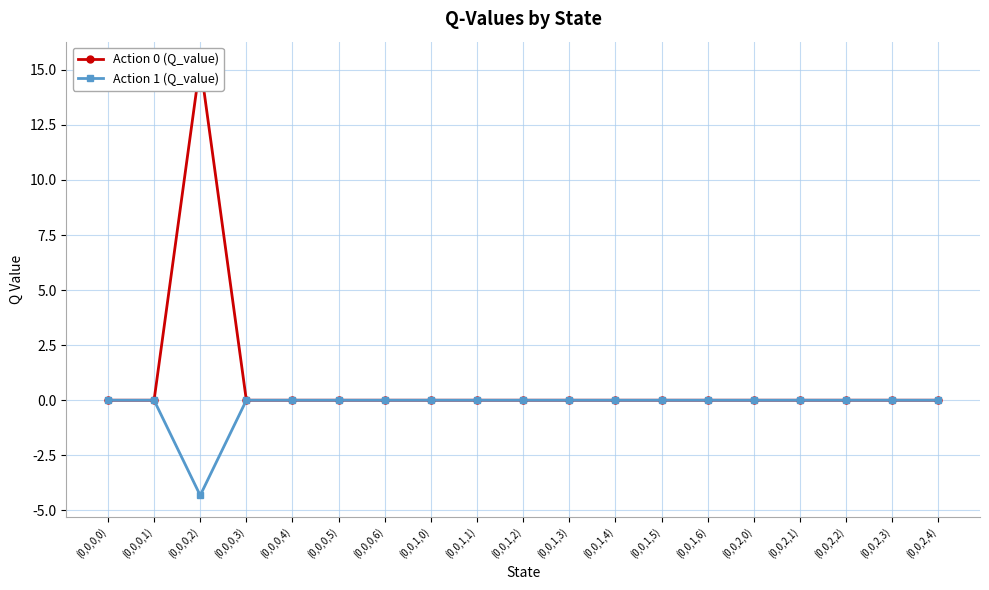

What is the difference between the maximum and minimum values in the Action 0 (Q_value) series?

15.3